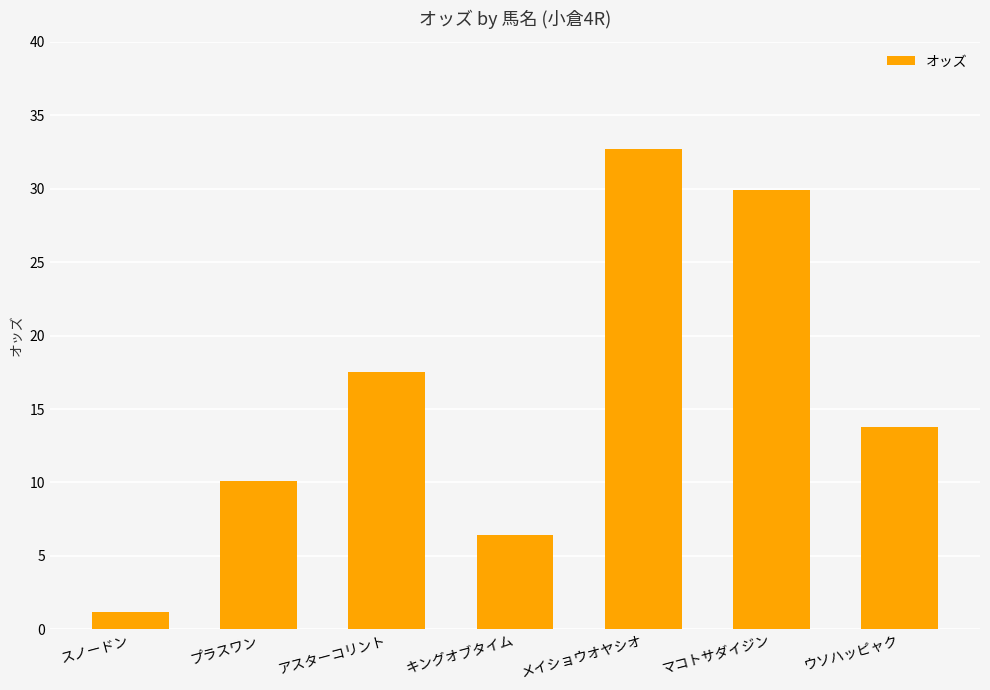

What value does the data have at マコトサダイジン?

29.9